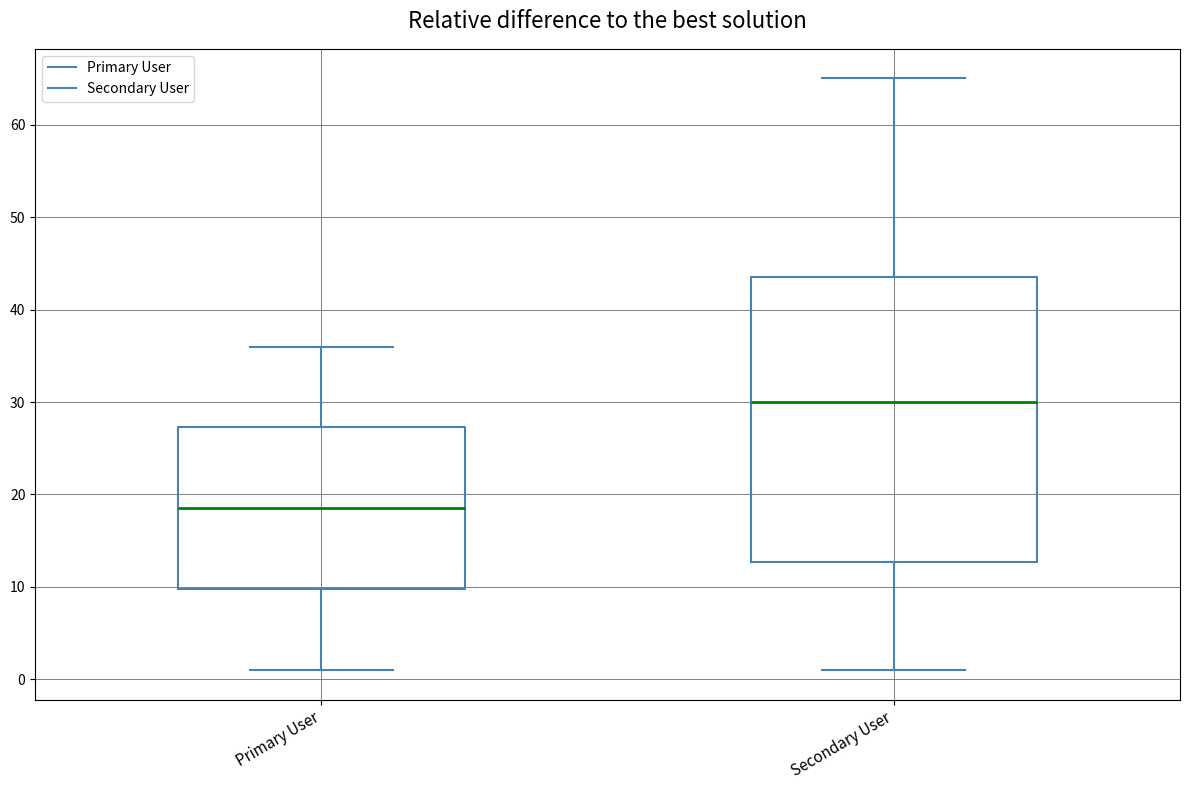

Which box has the lowest median line?

Primary User